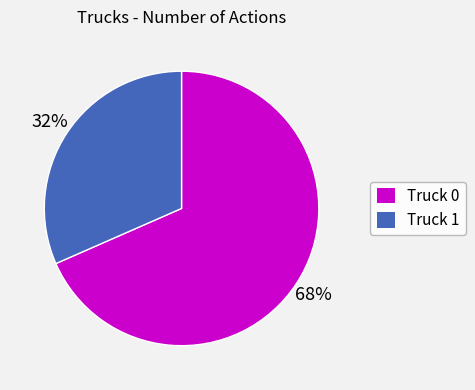

How many slices are in this pie chart?

2